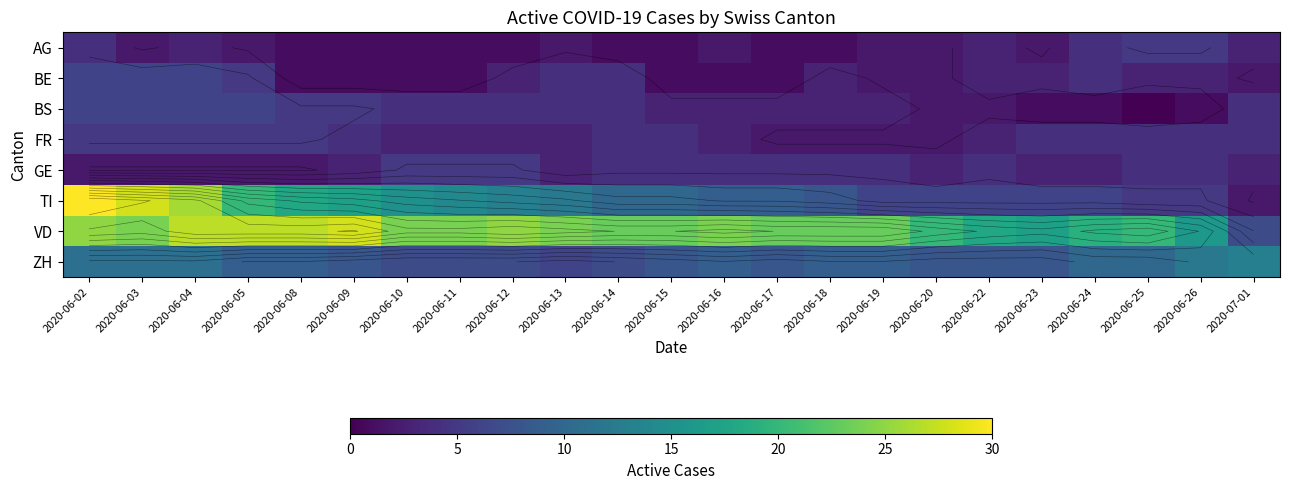

Read the ZH value at 2020-06-08.

9